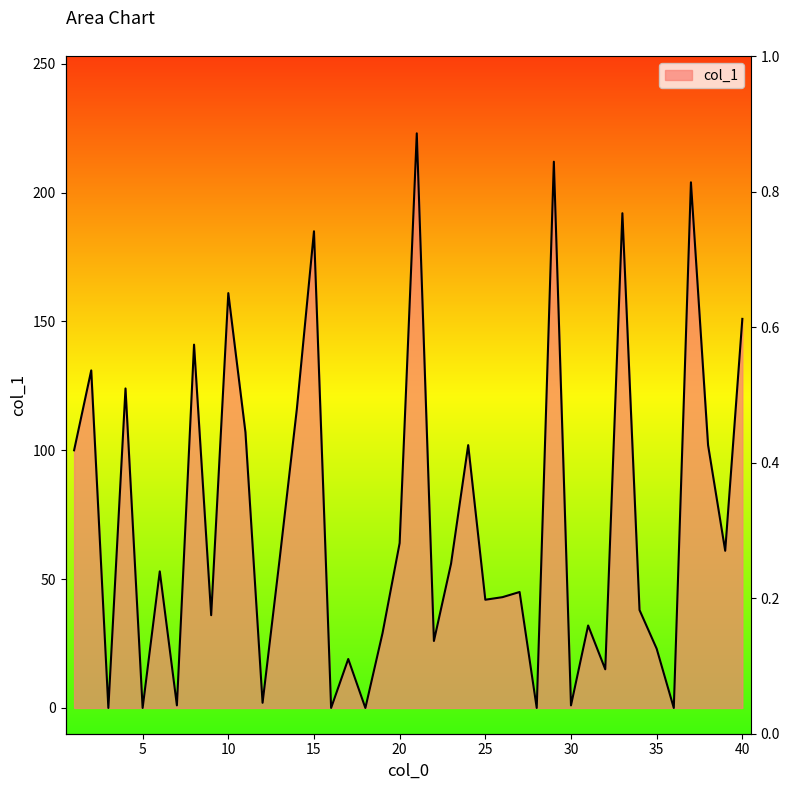

What is the difference between the values at 23 and 28?

56